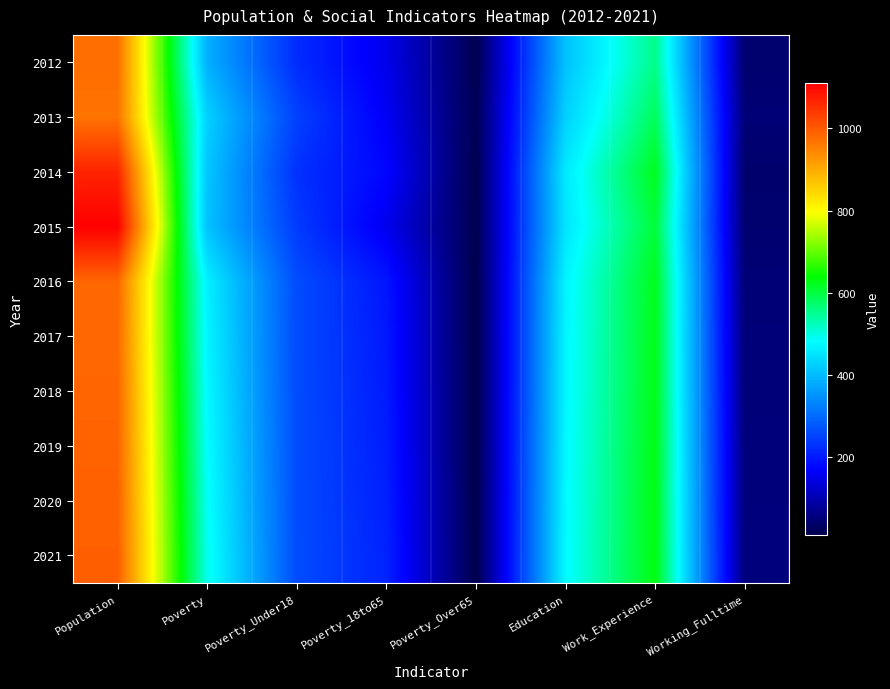

Reading left to right, transcribe all the data shown in this chart.

2012: Population=975	Poverty=386	Poverty_Under18=221	Poverty_18to65=150	Poverty_Over65=14	Education=407	Work_Experience=555	Working_Fulltime=40
2013: Population=969	Poverty=426	Poverty_Under18=247	Poverty_18to65=160	Poverty_Over65=17	Education=426	Work_Experience=584	Working_Fulltime=47
2014: Population=1066	Poverty=413	Poverty_Under18=227	Poverty_18to65=173	Poverty_Over65=13	Education=457	Work_Experience=621	Working_Fulltime=38
2015: Population=1112	Poverty=408	Poverty_Under18=240	Poverty_18to65=153	Poverty_Over65=14	Education=451	Work_Experience=605	Working_Fulltime=41
2016: Population=985	Poverty=465	Poverty_Under18=262	Poverty_18to65=193	Poverty_Over65=9	Education=470	Work_Experience=622	Working_Fulltime=47
2017: Population=982	Poverty=470	Poverty_Under18=261	Poverty_18to65=197	Poverty_Over65=9	Education=472	Work_Experience=624	Working_Fulltime=48
2018: Population=986	Poverty=476	Poverty_Under18=261	Poverty_18to65=200	Poverty_Over65=9	Education=473	Work_Experience=625	Working_Fulltime=49
2019: Population=988	Poverty=482	Poverty_Under18=261	Poverty_18to65=203	Poverty_Over65=9	Education=475	Work_Experience=627	Working_Fulltime=51
2020: Population=991	Poverty=488	Poverty_Under18=261	Poverty_18to65=206	Poverty_Over65=10	Education=476	Work_Experience=628	Working_Fulltime=52
2021: Population=994	Poverty=494	Poverty_Under18=261	Poverty_18to65=210	Poverty_Over65=10	Education=477	Work_Experience=630	Working_Fulltime=53